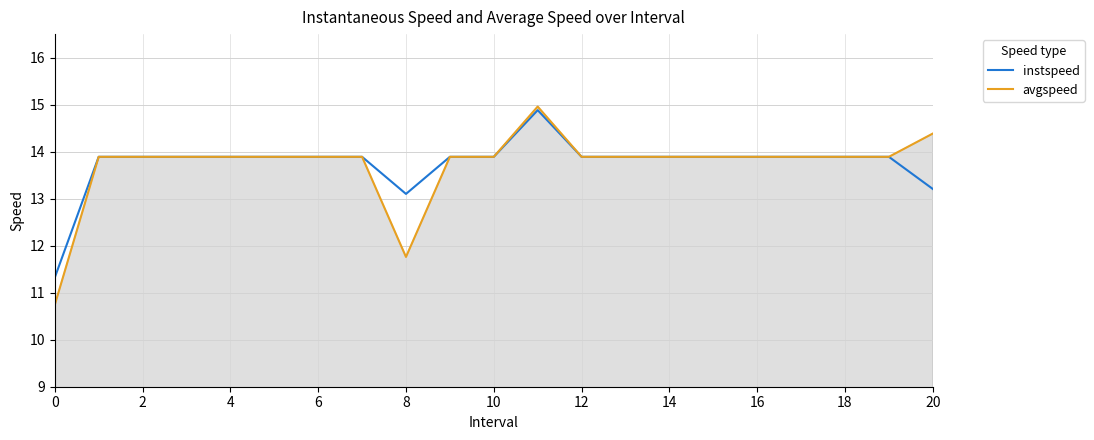

What is the maximum value shown in the chart?

15.0